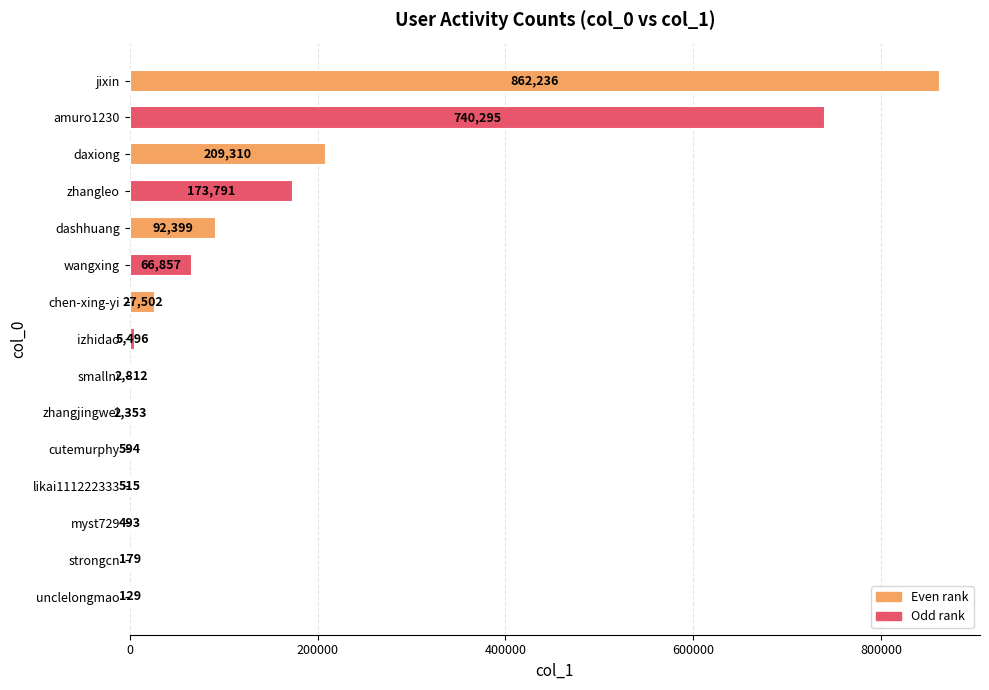

Between unclelongmao and strongcn, which is larger?

strongcn